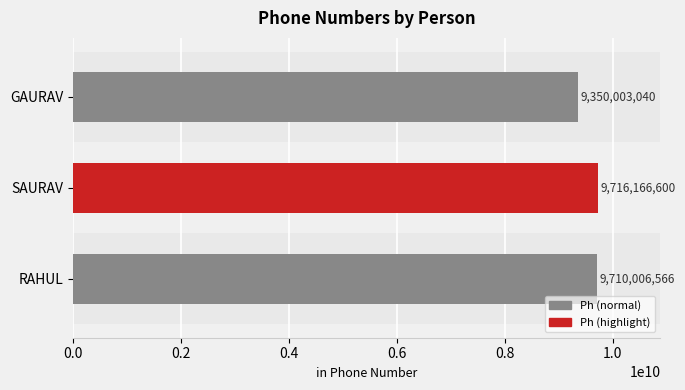

Reading bottom to top, what are all the values shown in this chart?

9710006566	9716166600	9350003040